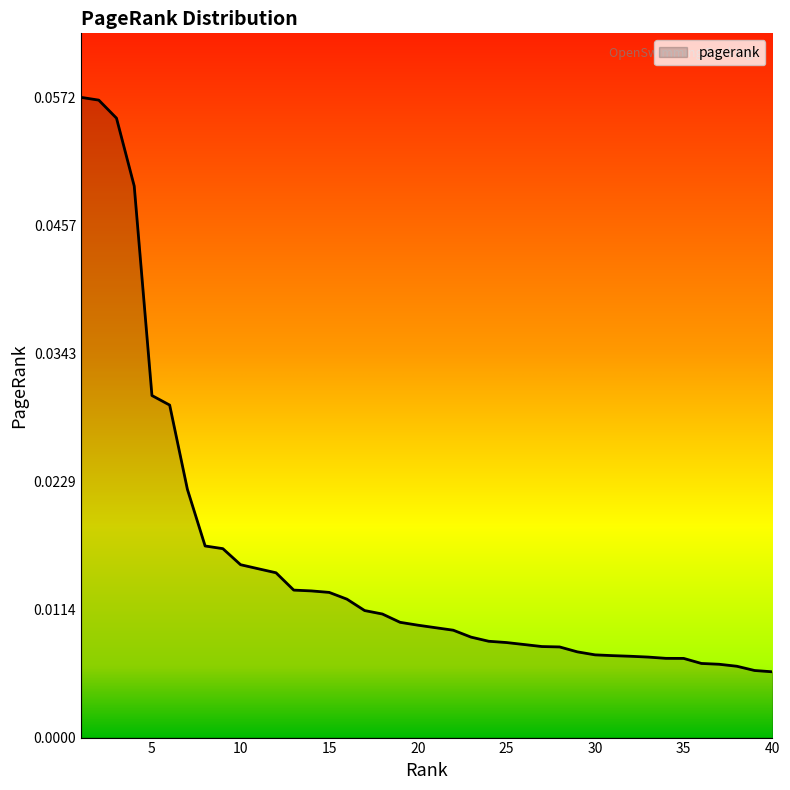

Does the chart have visible grid lines?

No